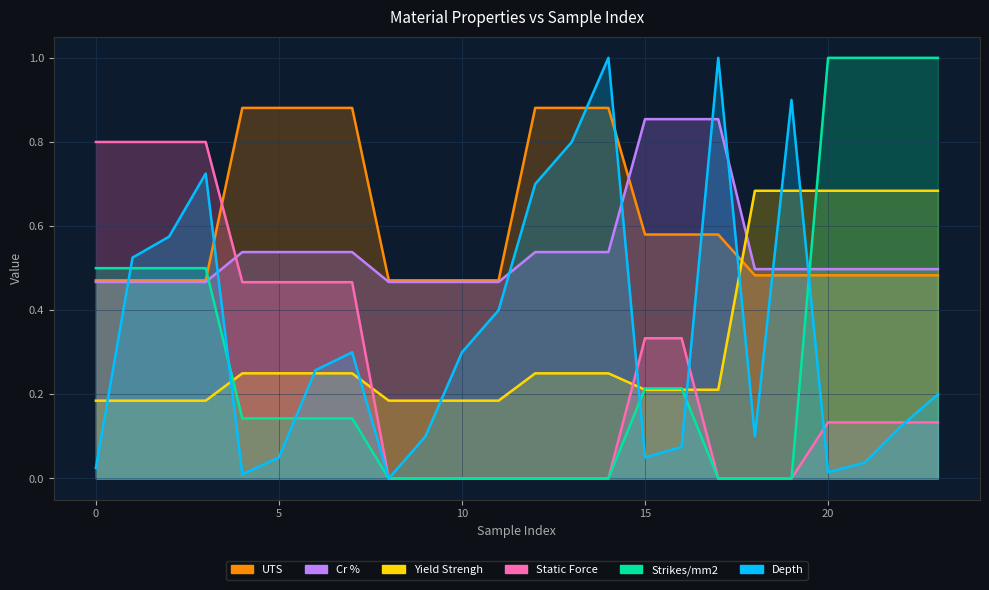

Reading right to left, list all the values displayed in this chart.

Depth: 0.2	0.1	0.0	0.0	0.9	0.1	1.0	0.1	0.1	1.0	0.8	0.7	0.4	0.3	0.1	0.0	0.3	0.3	0.1	0.0	0.7	0.6	0.5	0.0
Strikes/mm2: 1.0	1.0	1.0	1.0	0.0	0.0	0.0	0.2	0.2	0.0	0.0	0.0	0.0	0.0	0.0	0.0	0.1	0.1	0.1	0.1	0.5	0.5	0.5	0.5
Static Force: 0.1	0.1	0.1	0.1	0.0	0.0	0.0	0.3	0.3	0.0	0.0	0.0	0.0	0.0	0.0	0.0	0.5	0.5	0.5	0.5	0.8	0.8	0.8	0.8
Yield Strengh: 0.7	0.7	0.7	0.7	0.7	0.7	0.2	0.2	0.2	0.2	0.2	0.2	0.2	0.2	0.2	0.2	0.2	0.2	0.2	0.2	0.2	0.2	0.2	0.2
UTS: 0.5	0.5	0.5	0.5	0.5	0.5	0.6	0.6	0.6	0.9	0.9	0.9	0.5	0.5	0.5	0.5	0.9	0.9	0.9	0.9	0.5	0.5	0.5	0.5
Cr %: 0.5	0.5	0.5	0.5	0.5	0.5	0.9	0.9	0.9	0.5	0.5	0.5	0.5	0.5	0.5	0.5	0.5	0.5	0.5	0.5	0.5	0.5	0.5	0.5